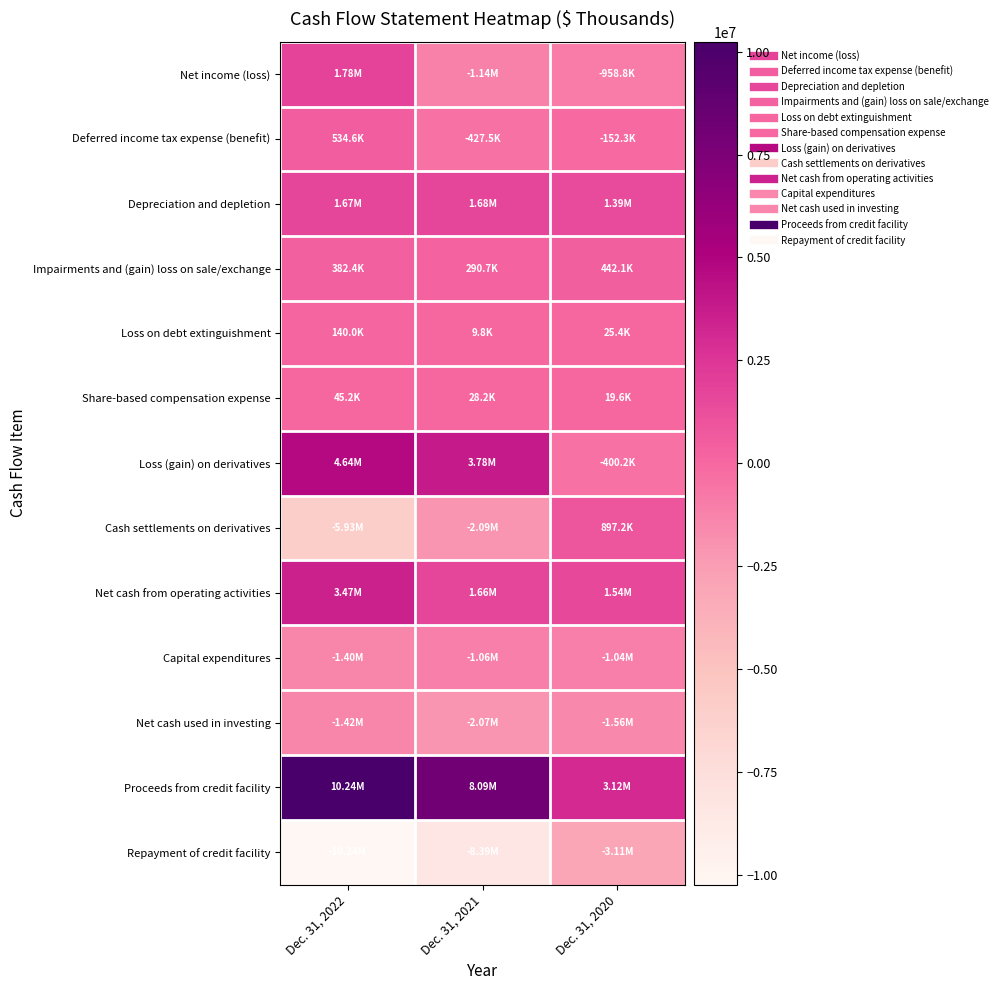

At Dec. 31, 2022, list the series in order from largest to smallest.

Proceeds from credit facility, Loss (gain) on derivatives, Net cash from operating activities, Net income (loss), Depreciation and depletion, Deferred income tax expense (benefit), Impairments and (gain) loss on sale/exchange, Loss on debt extinguishment, Share-based compensation expense, Capital expenditures, Net cash used in investing, Cash settlements on derivatives, Repayment of credit facility